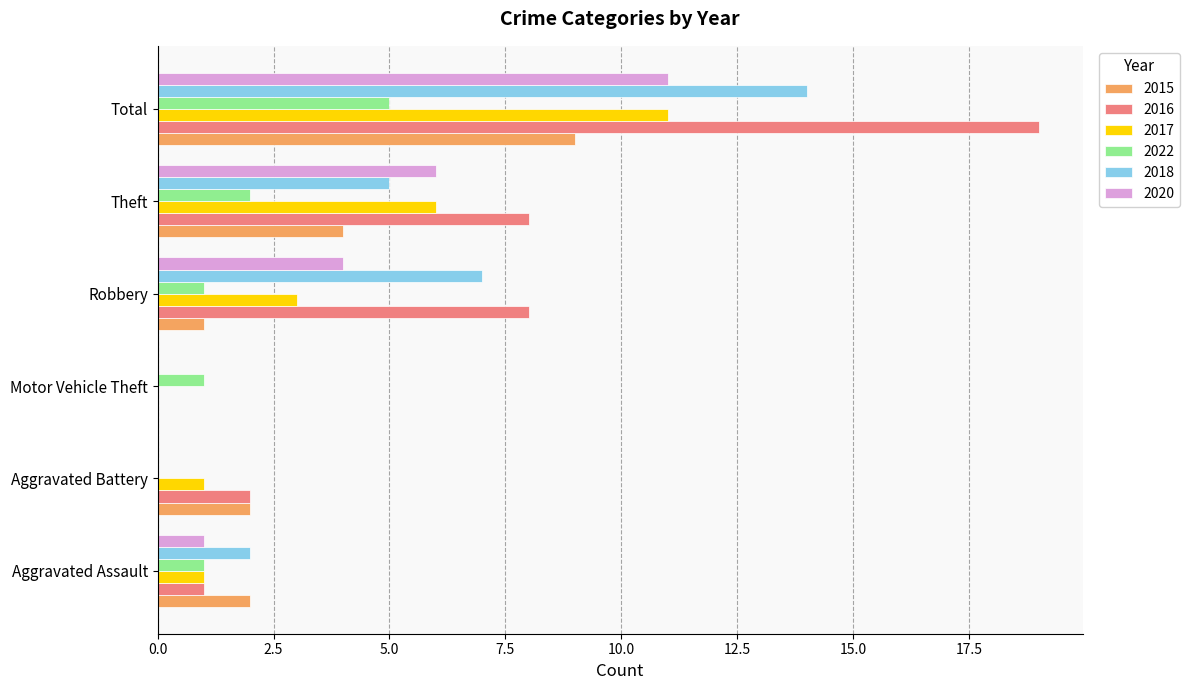

What is the average value of the 2015 series?

3